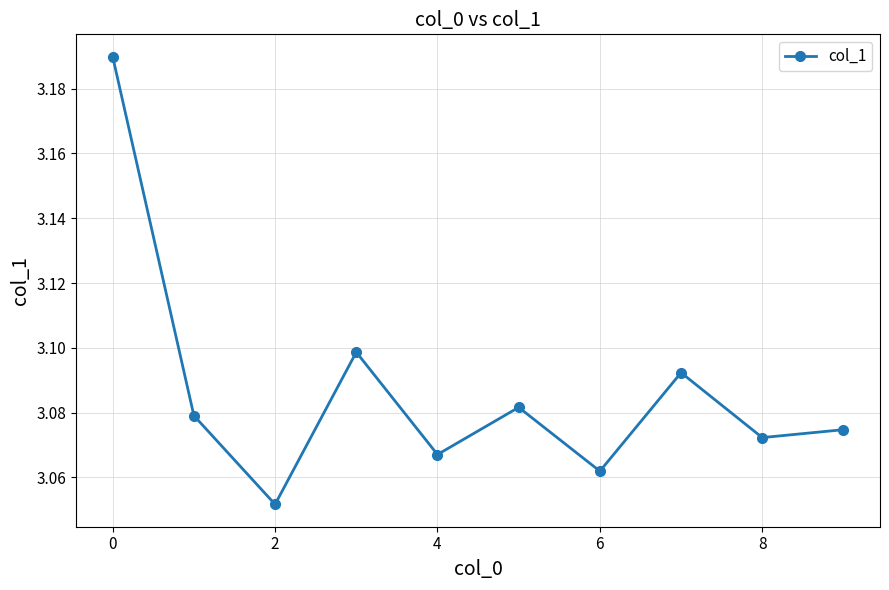

Count the values in the range 3 to 4.

10